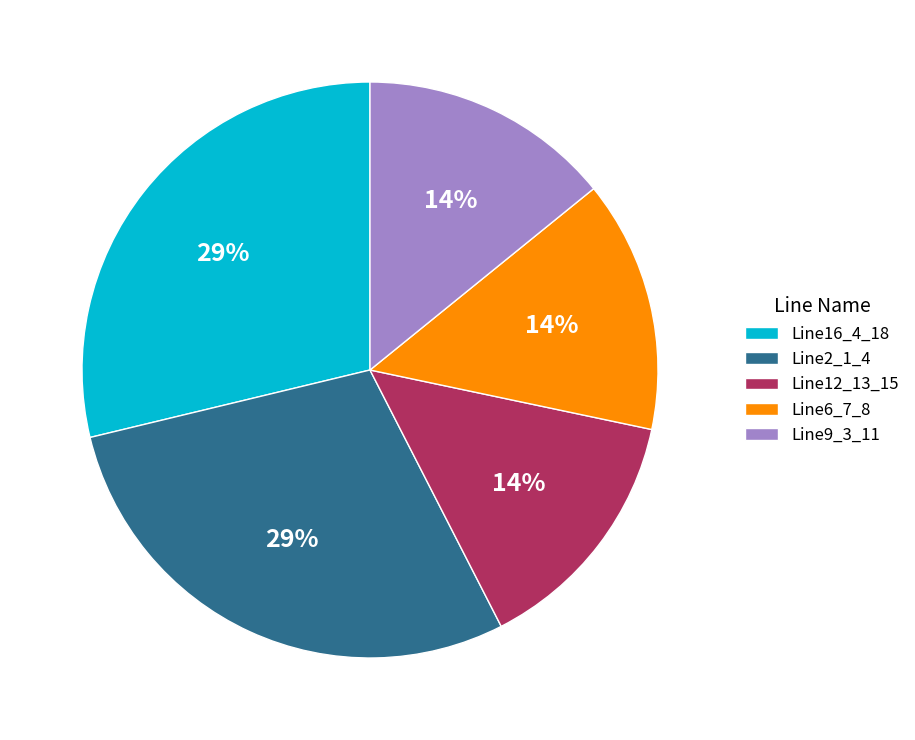

To the nearest percent, what is the difference between the largest and smallest slice percentages?

15%